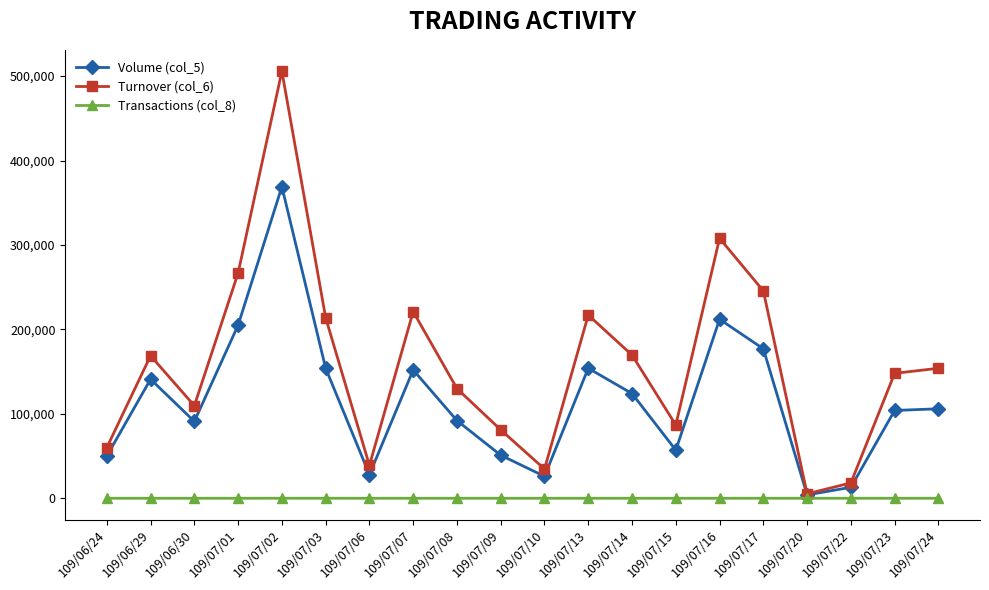

What is the maximum value shown in the chart?

505770